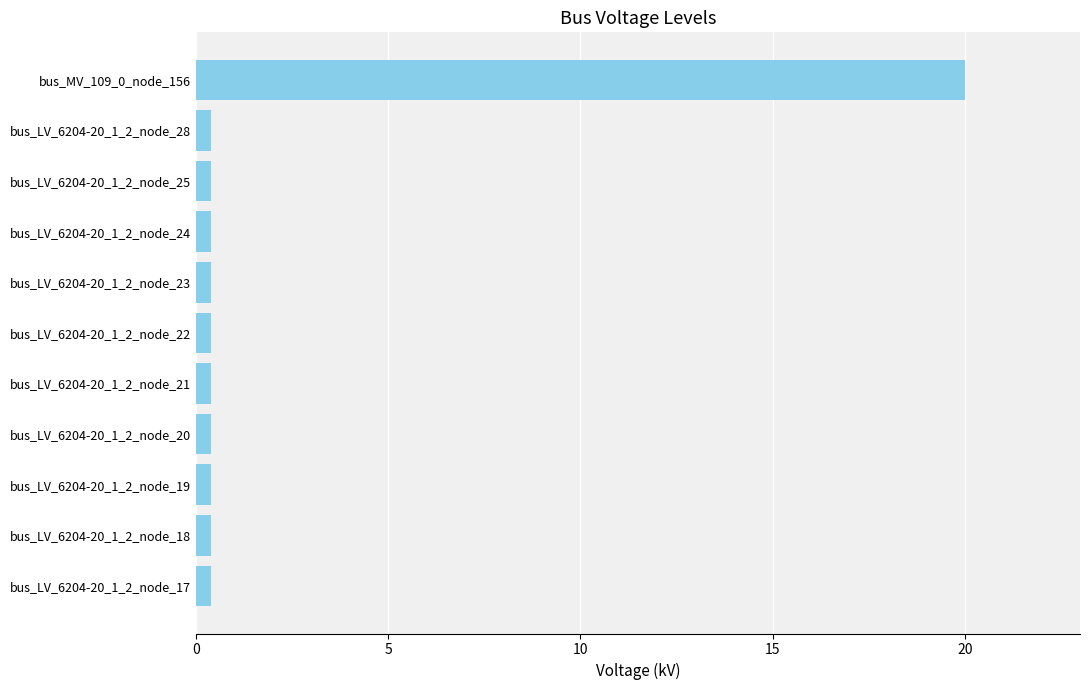

Reading top to bottom, extract all data points from this chart.

bus_MV_109_0_node_156=20.0	bus_LV_6204-20_1_2_node_28=0.4	bus_LV_6204-20_1_2_node_25=0.4	bus_LV_6204-20_1_2_node_24=0.4	bus_LV_6204-20_1_2_node_23=0.4	bus_LV_6204-20_1_2_node_22=0.4	bus_LV_6204-20_1_2_node_21=0.4	bus_LV_6204-20_1_2_node_20=0.4	bus_LV_6204-20_1_2_node_19=0.4	bus_LV_6204-20_1_2_node_18=0.4	bus_LV_6204-20_1_2_node_17=0.4